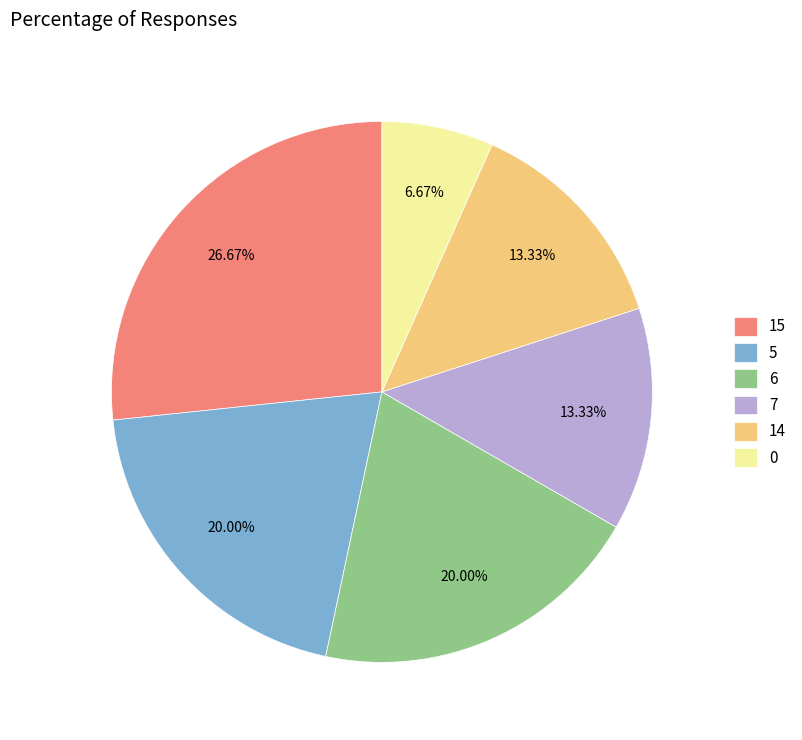

Combined, do 0 and 14 account for over 50%?

No